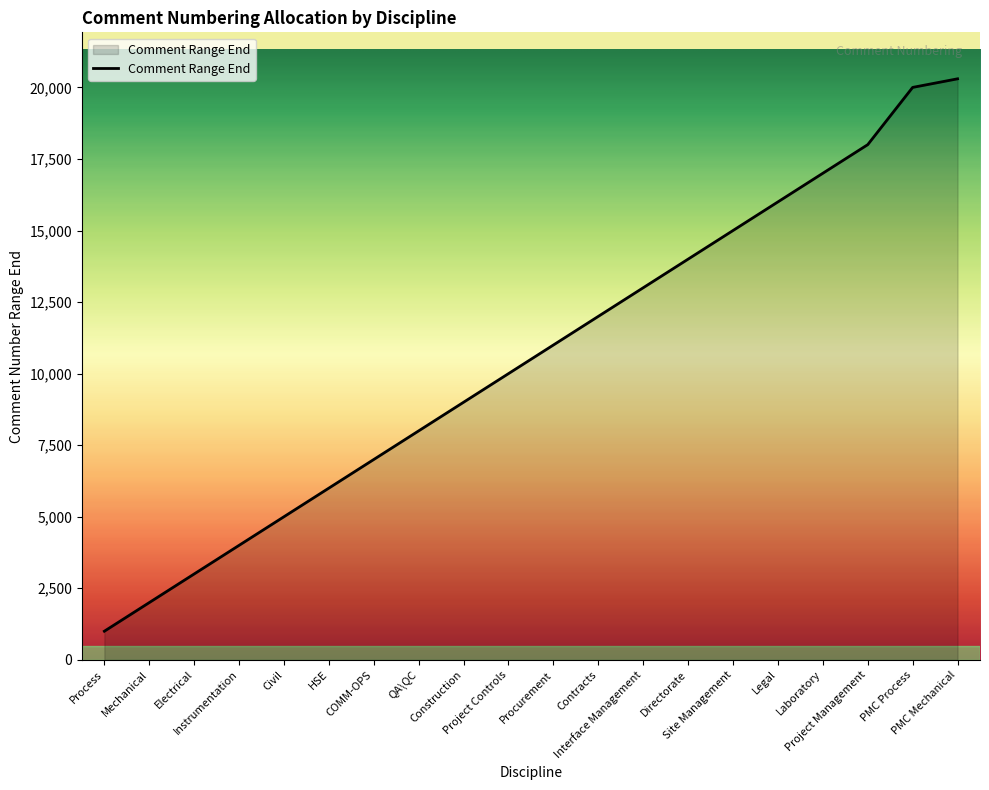

What is the average value?

10565